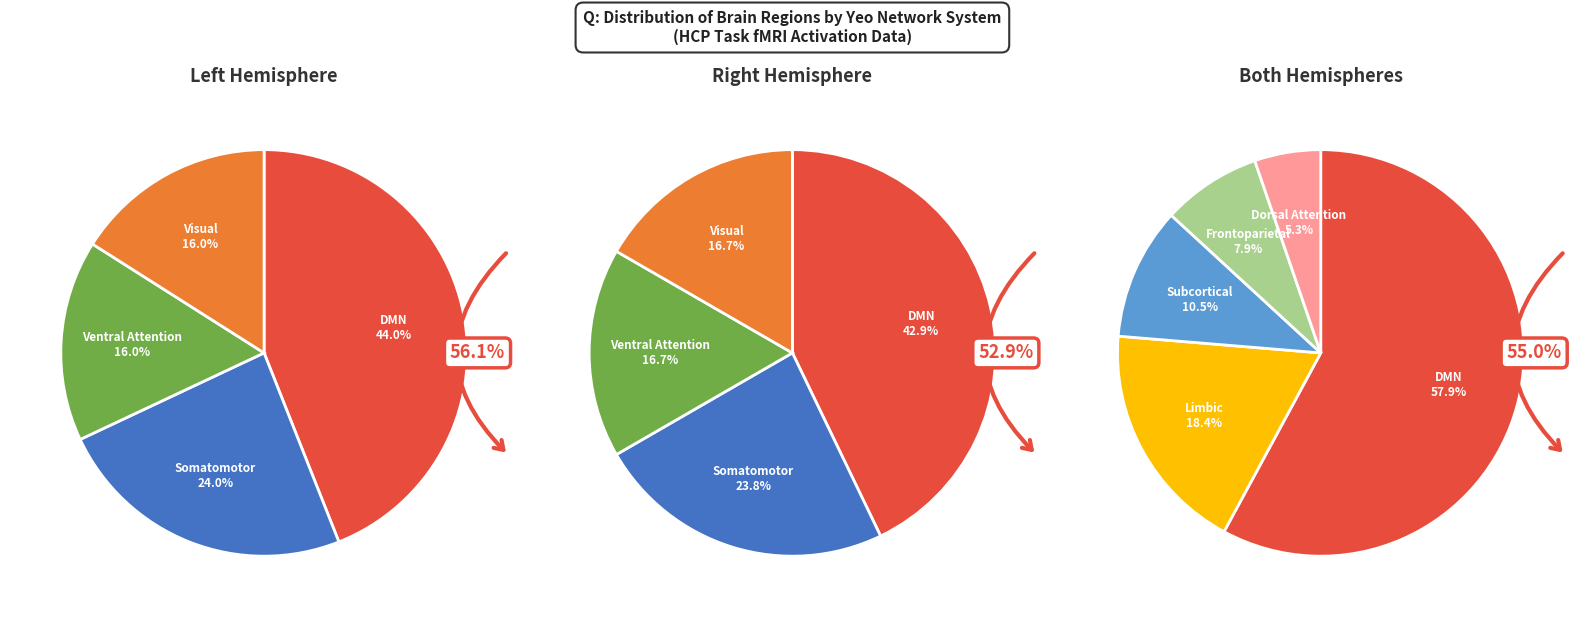

Between Frontoparietal and Dorsal Attention, which is larger?

Frontoparietal